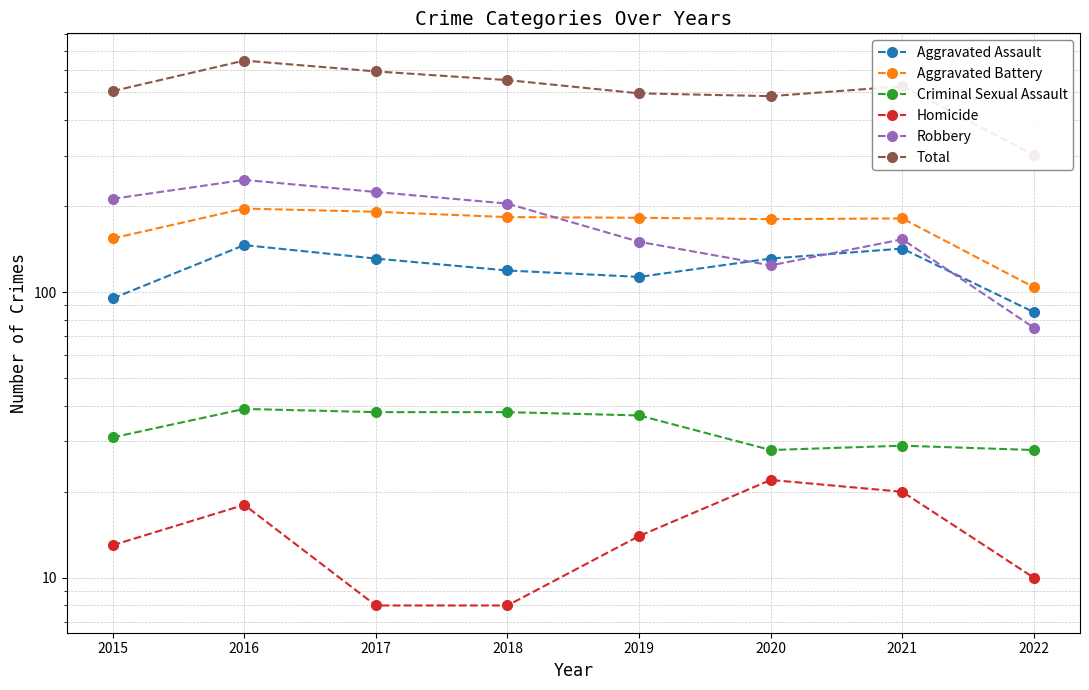

What is the sum of the Aggravated Assault values at 2015 and 2019?

208